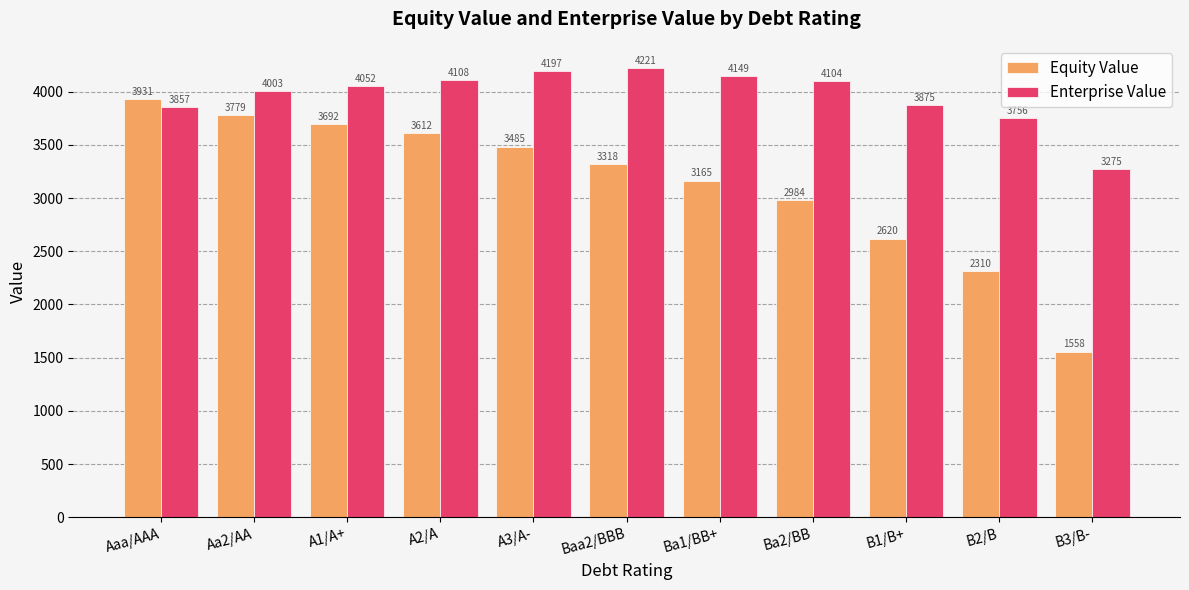

How many bars are there in each group?

2